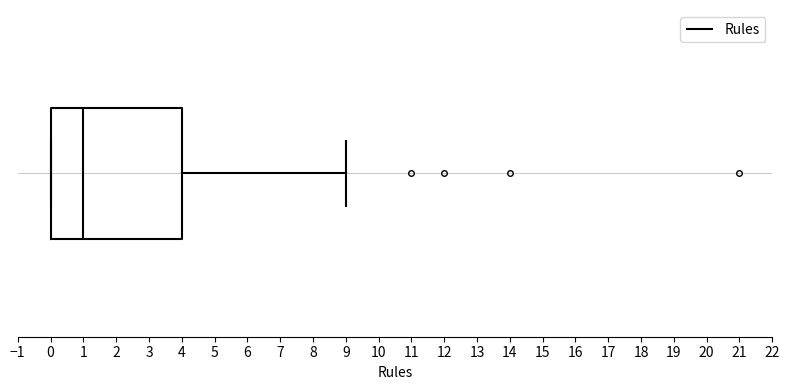

Transcribe this box plot: give where the median line is, the range the box spans, and where the two whiskers end, as read against the x-axis. The values are not printed on the chart, so give them approximately, as read against the axis.

median 1, box 0 to 4, whiskers 0 to 9